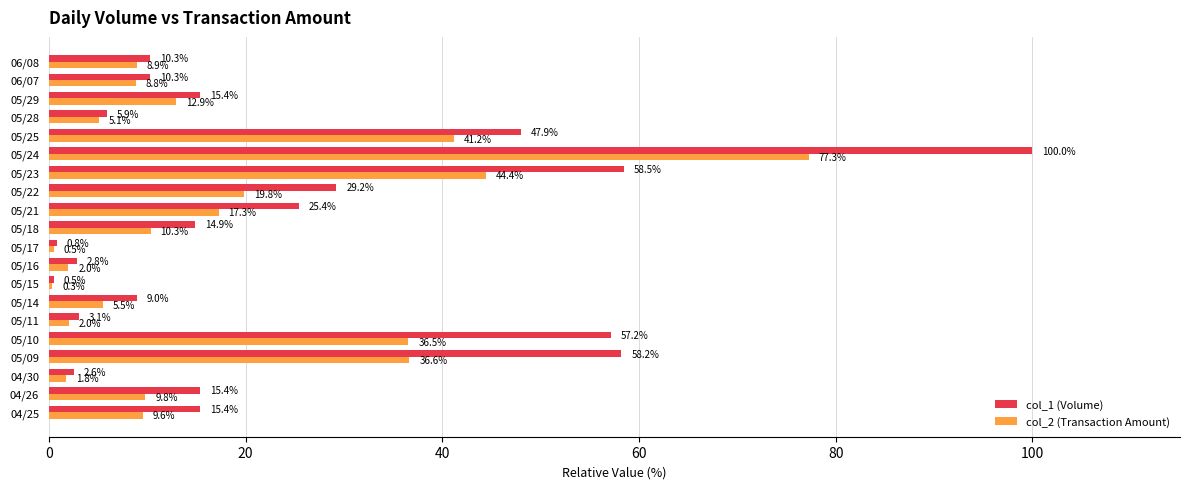

What is the maximum value for col_1 (Volume)?

100.0